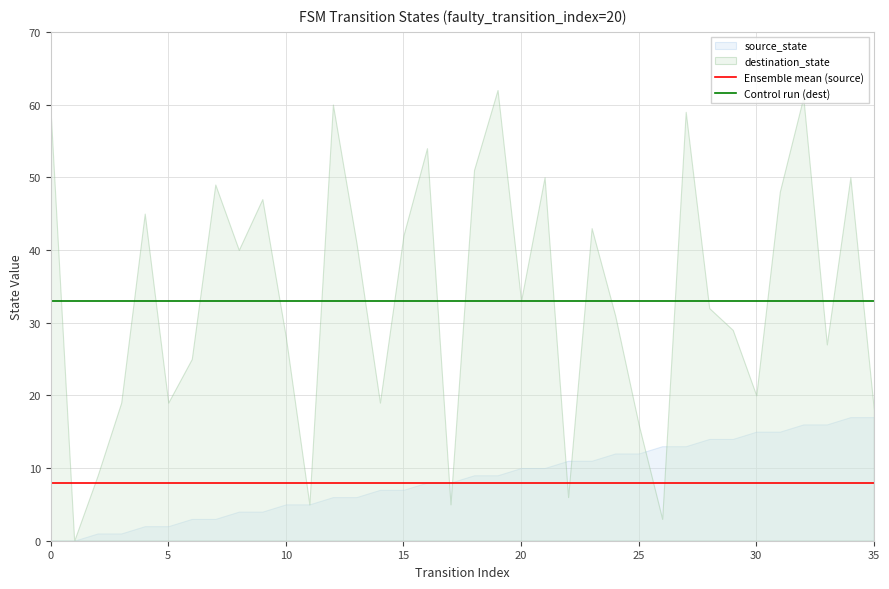

True or false: Control run (dest) has more than 1 interior local peaks.

False